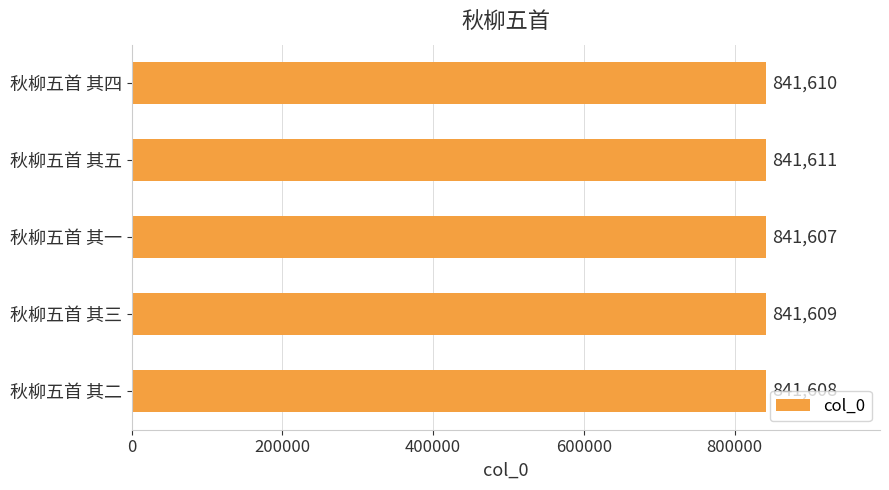

What is the sum of all values?

4208045